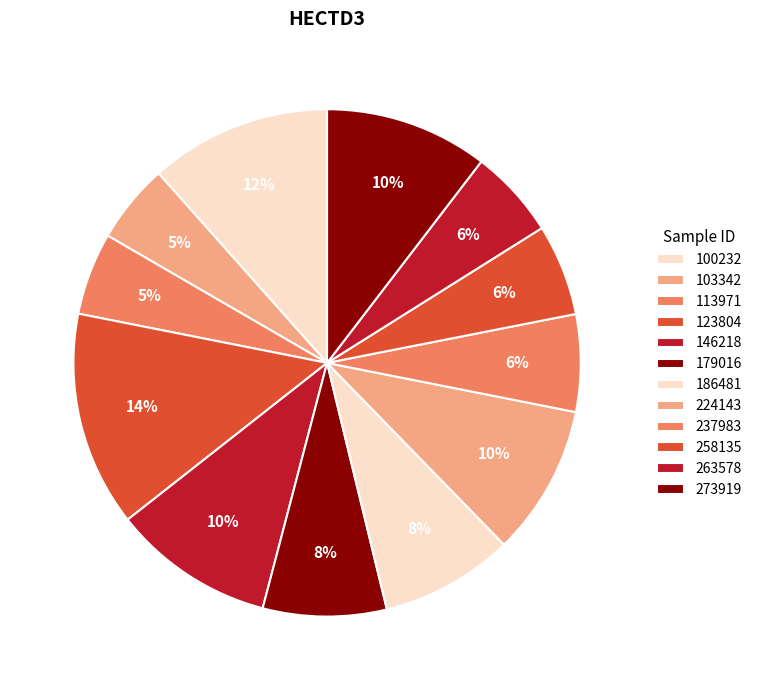

Do 113971 and 186481 together represent more than half of the pie?

No